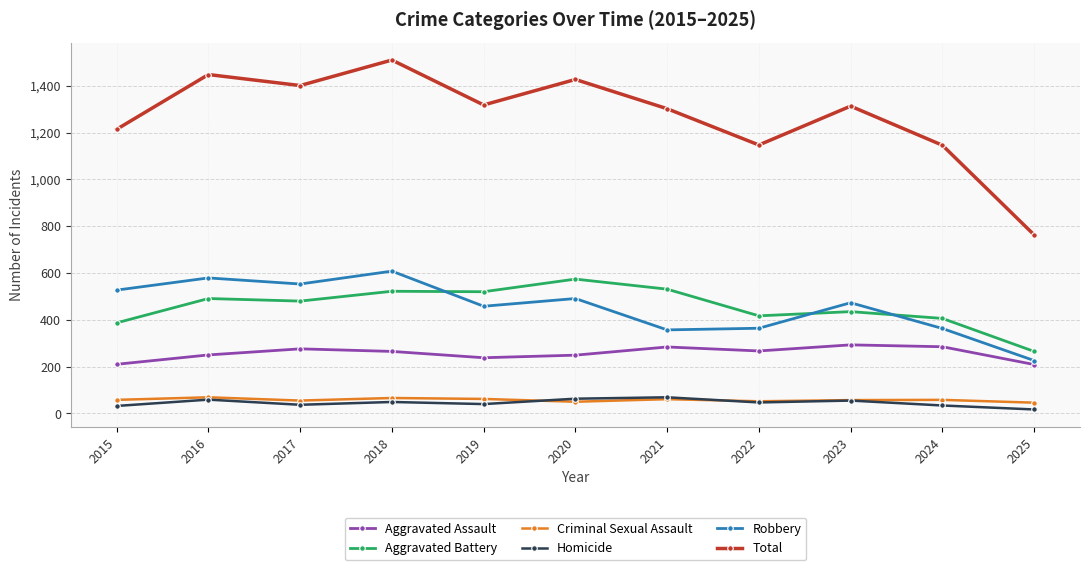

What is the smallest value displayed?

17